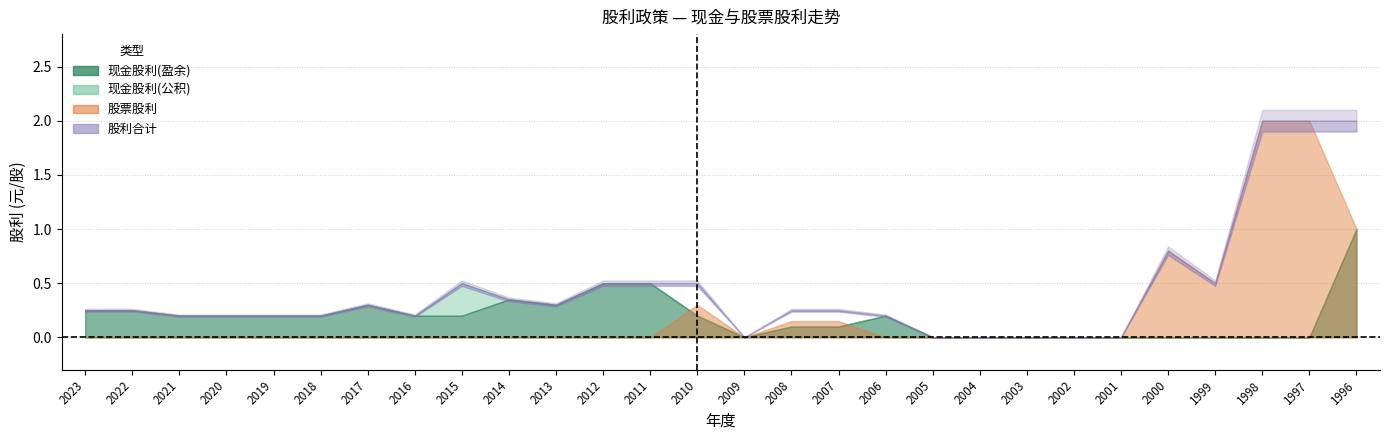

At which category does the chart reach its peak across all series?

1998